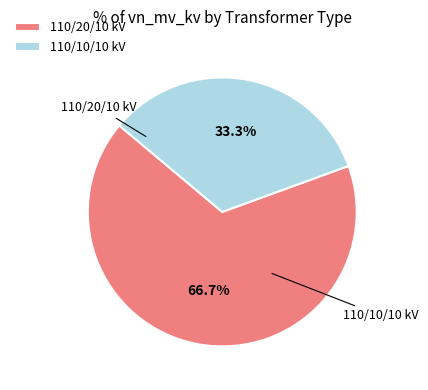

Rank the categories by value from lowest to highest.

110/10/10 kV, 110/20/10 kV